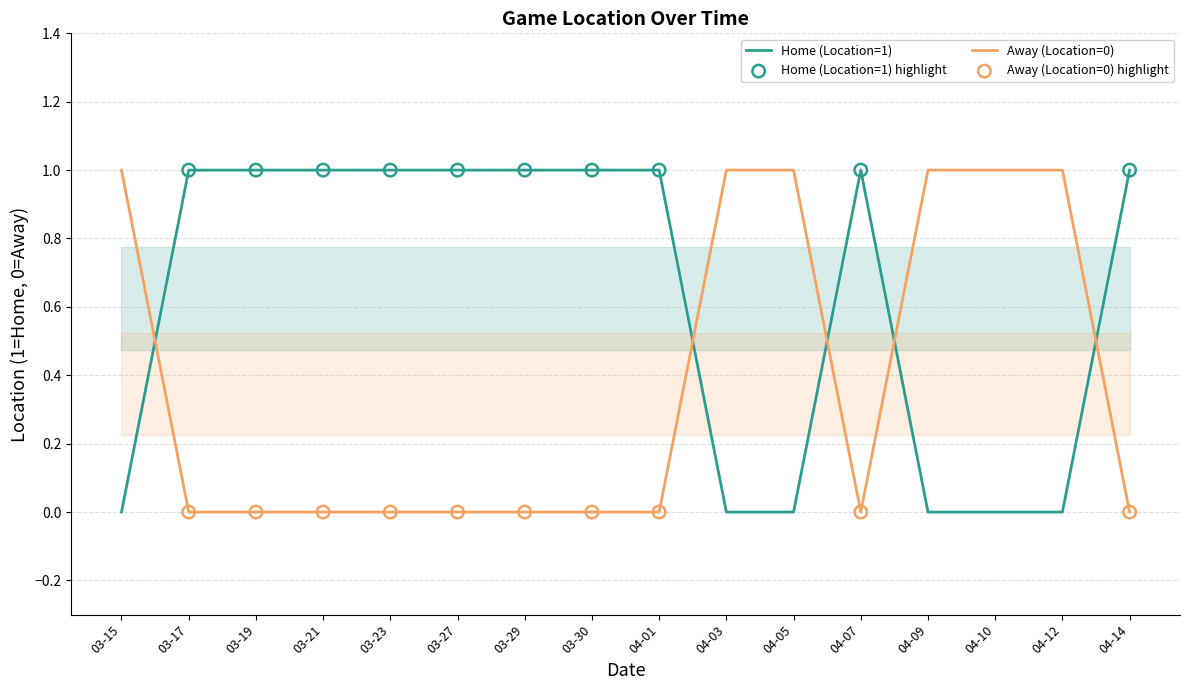

Which series reaches the maximum Y coordinate?

Home (Location=1)